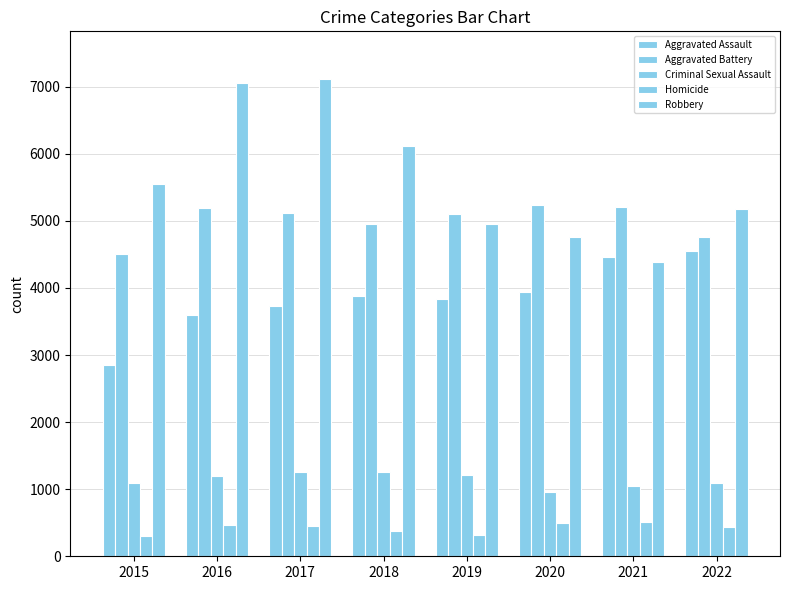

At which category is the sum across all series the highest?

2017